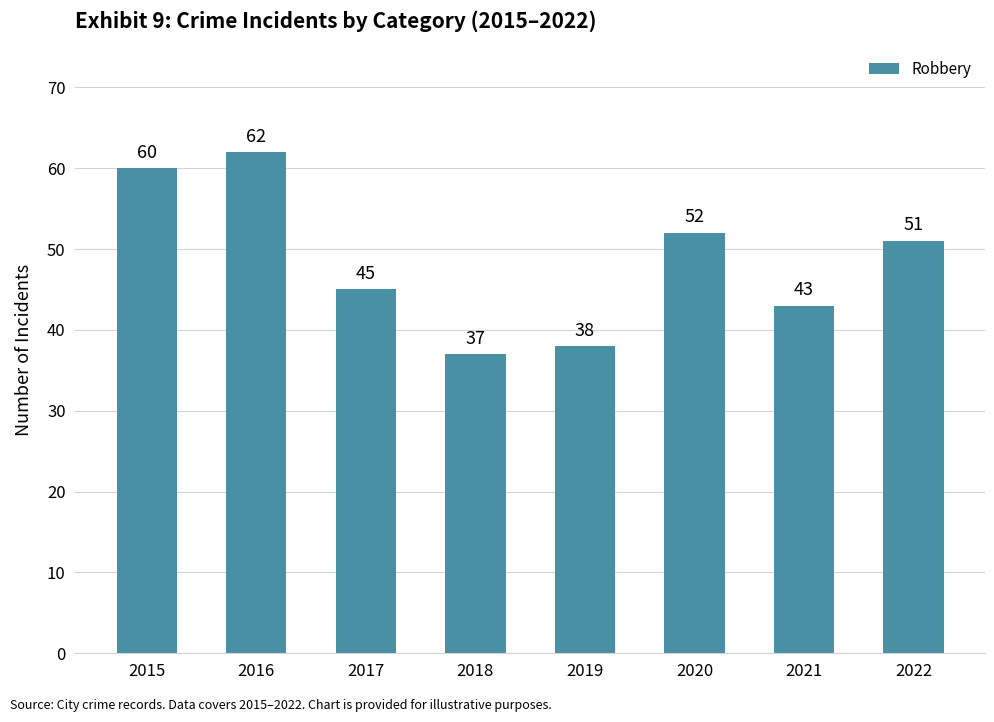

What is the difference between the second highest and minimum values?

23